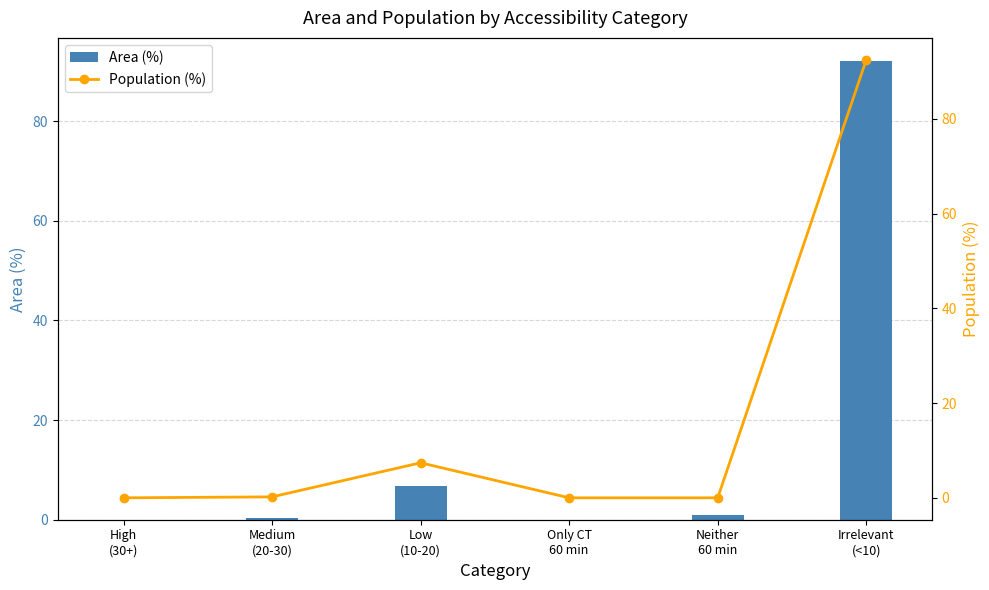

What is the difference between the highest and lowest values at Medium
(20-30)?

0.1